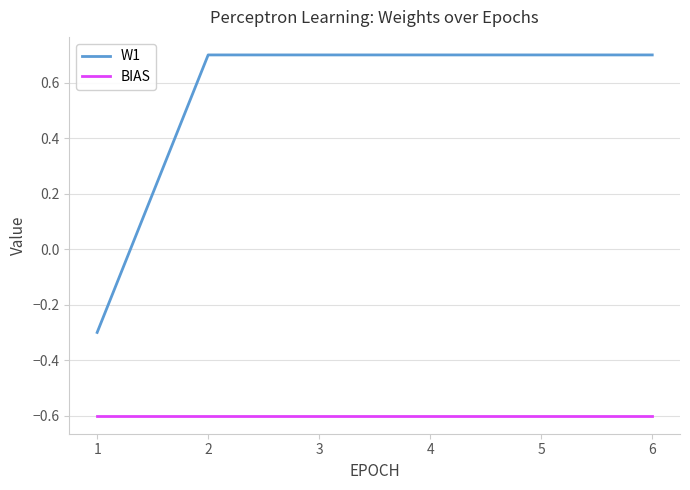

How many lines are shown in the chart?

2